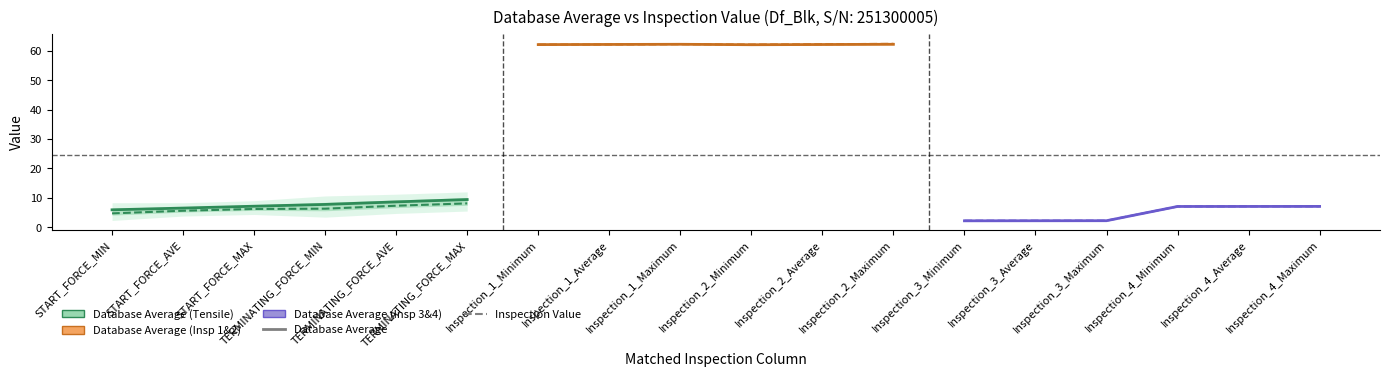

What is the value of the Inspection Value point at the 2nd from the left?

5.6